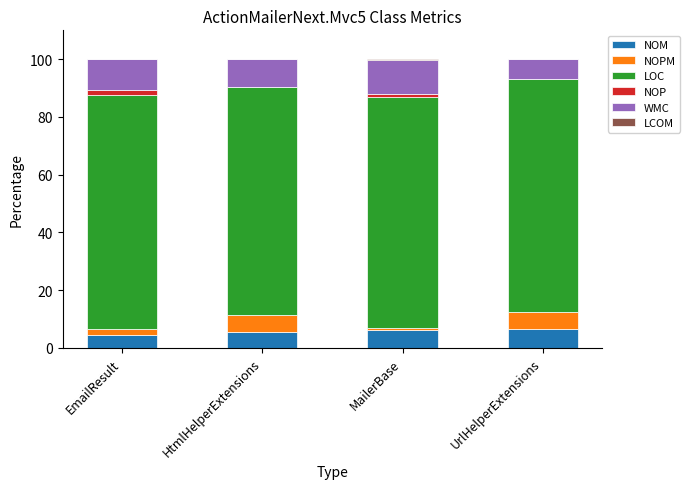

Rank the series by their maximum value, from lowest to highest.

LCOM, NOP, NOPM, NOM, WMC, LOC